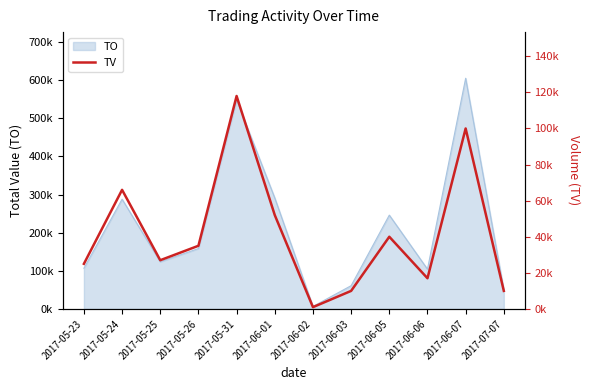

What is the smallest value displayed?

1000